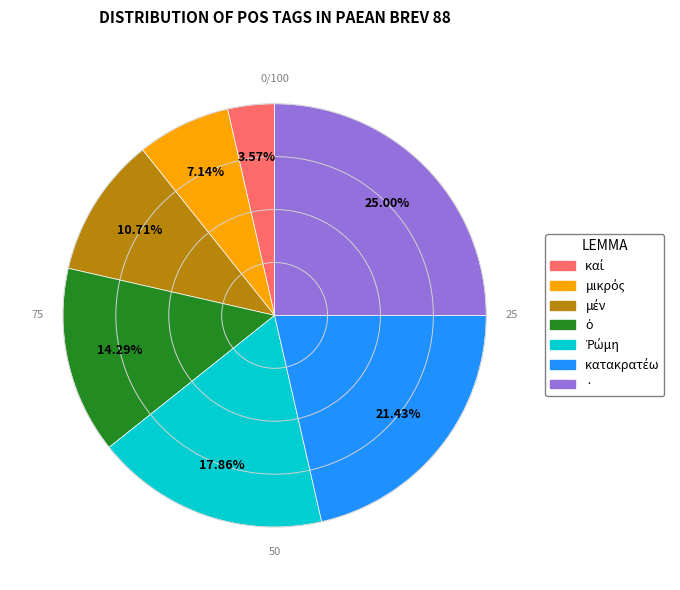

Is there any slice that represents more than half of the pie?

No